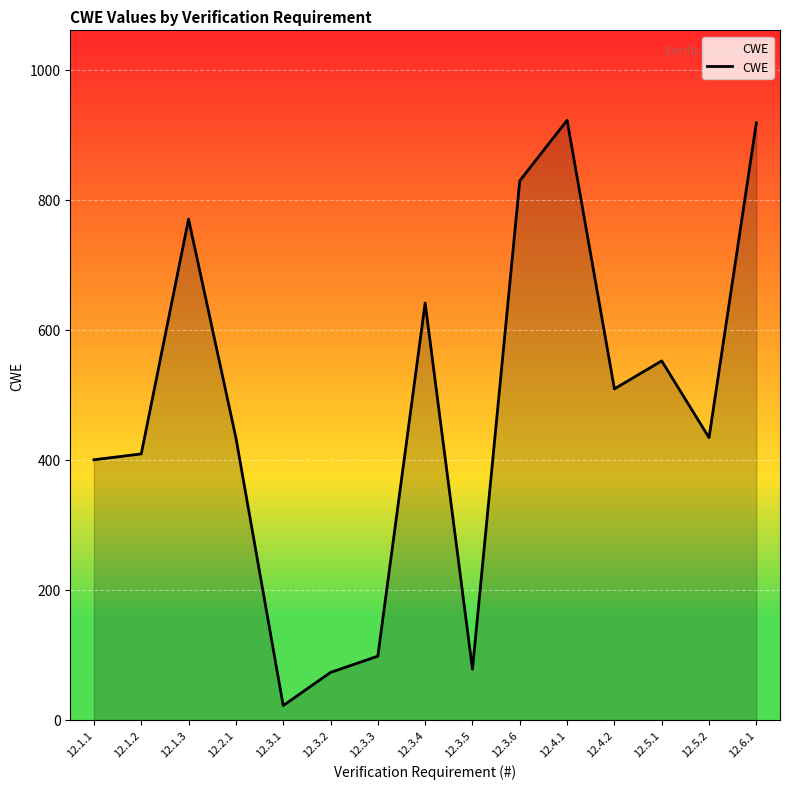

Which has a higher value, 12.3.1 or 12.1.2?

12.1.2